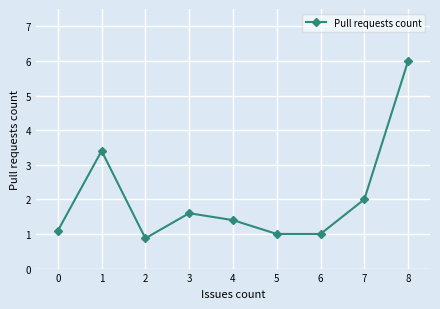

The value at 8 is 8.9. True or false?

False